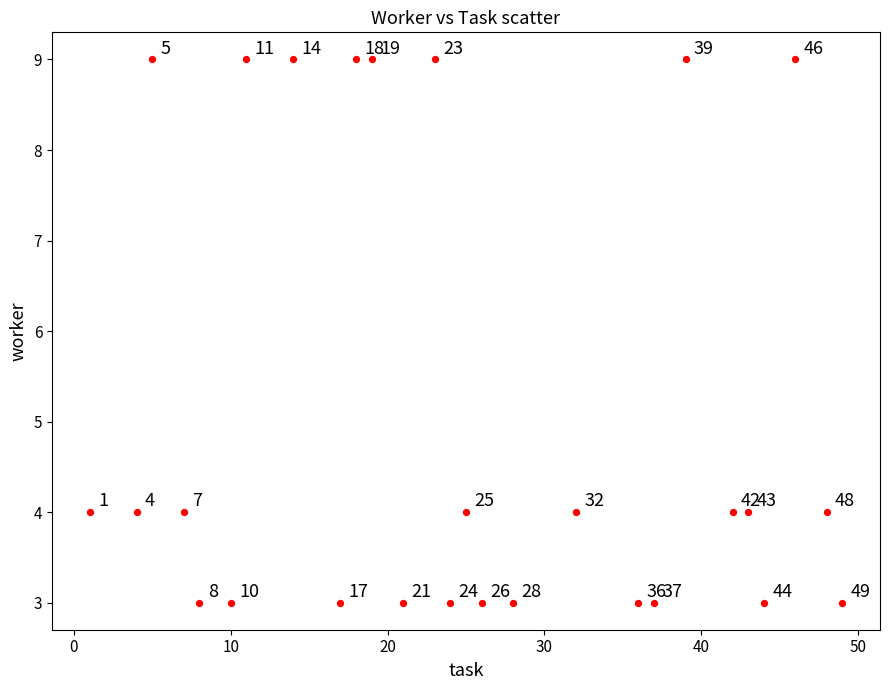

What Y value in the scatter plot is closest to 6?

4